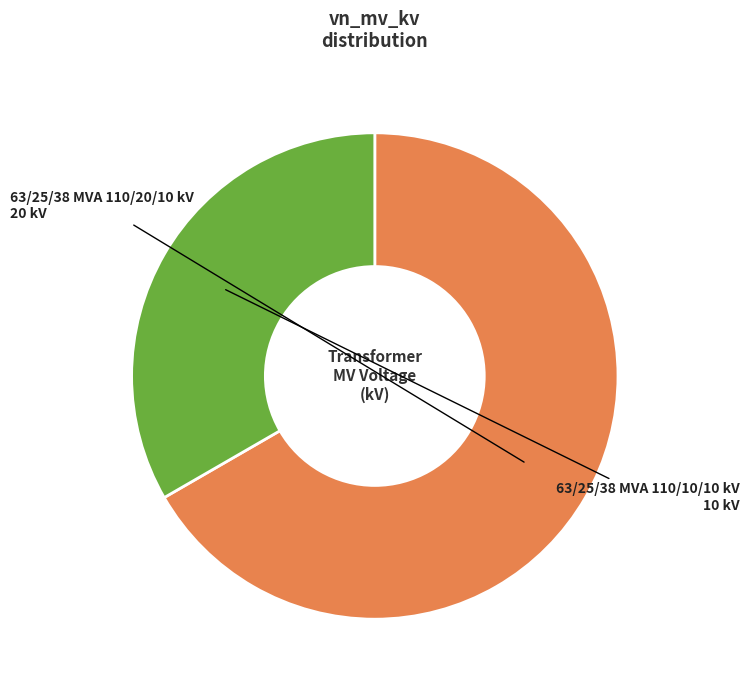

Between 63/25/38 MVA 110/20/10 kV and 63/25/38 MVA 110/10/10 kV, which is larger?

63/25/38 MVA 110/20/10 kV